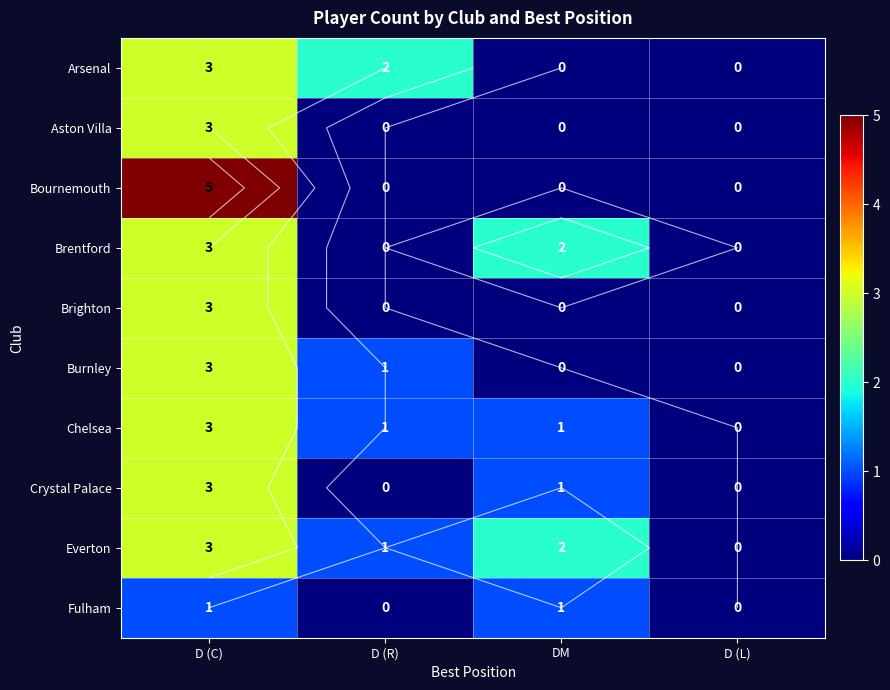

True or false: Aston Villa has a value of 0 at D (L).

True